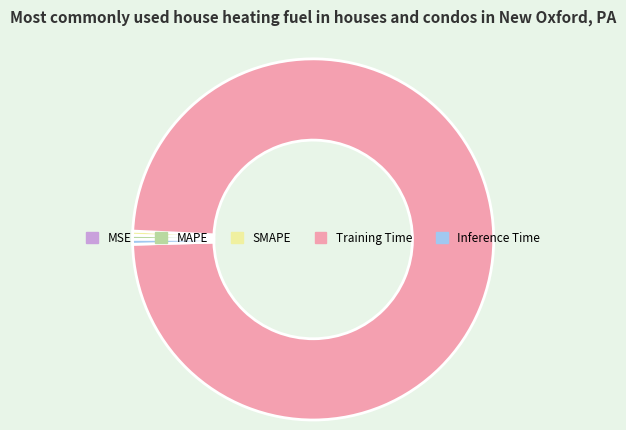

Is it true that Training Time is 99% of the pie?

True